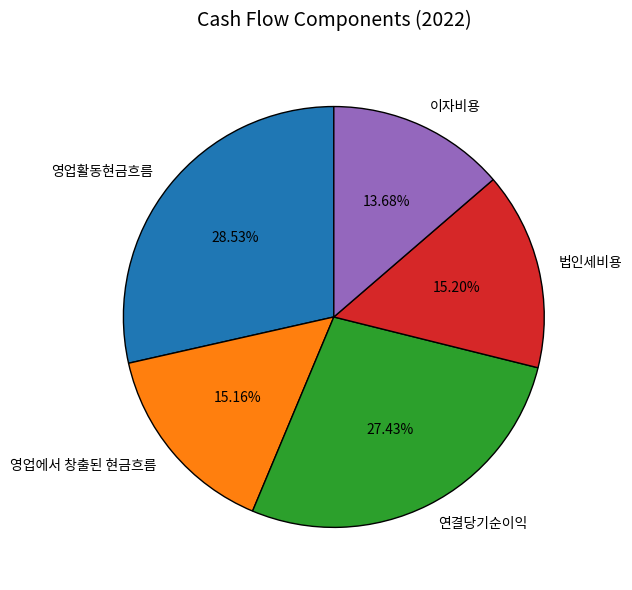

To the nearest percent, what portion does 법인세비용 represent?

15%